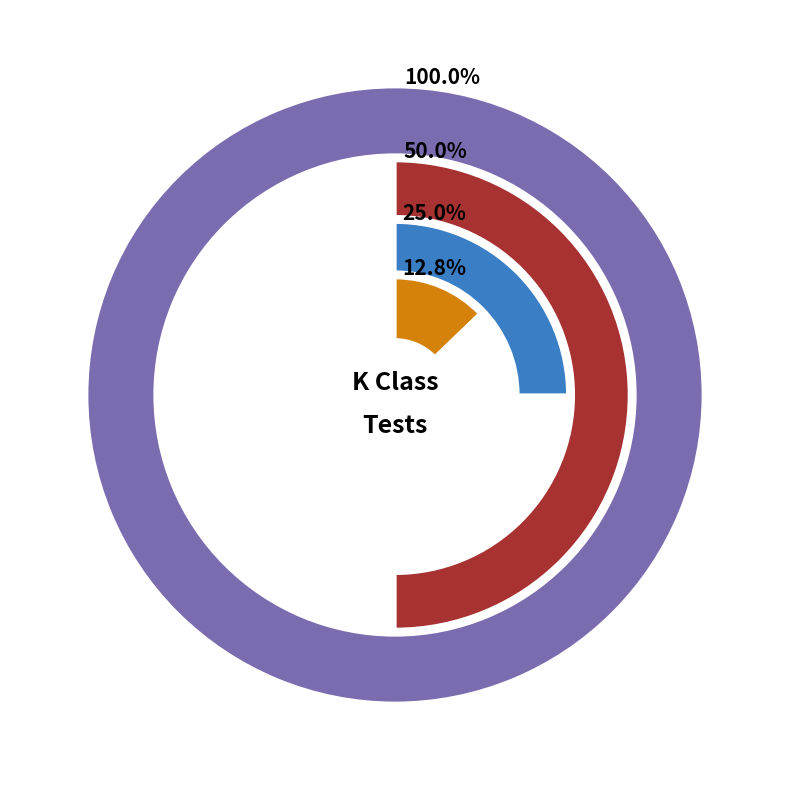

What is the total percentage of NxDx2xI and NxDx128xI?

6.5%